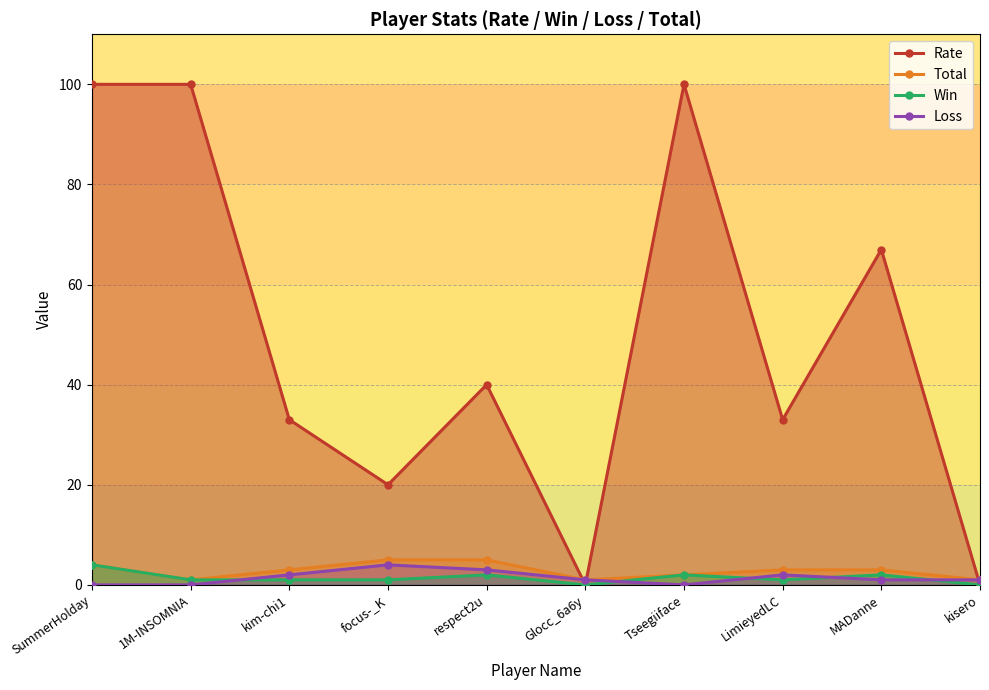

At which label does Loss first exceed 1?

kim-chi1